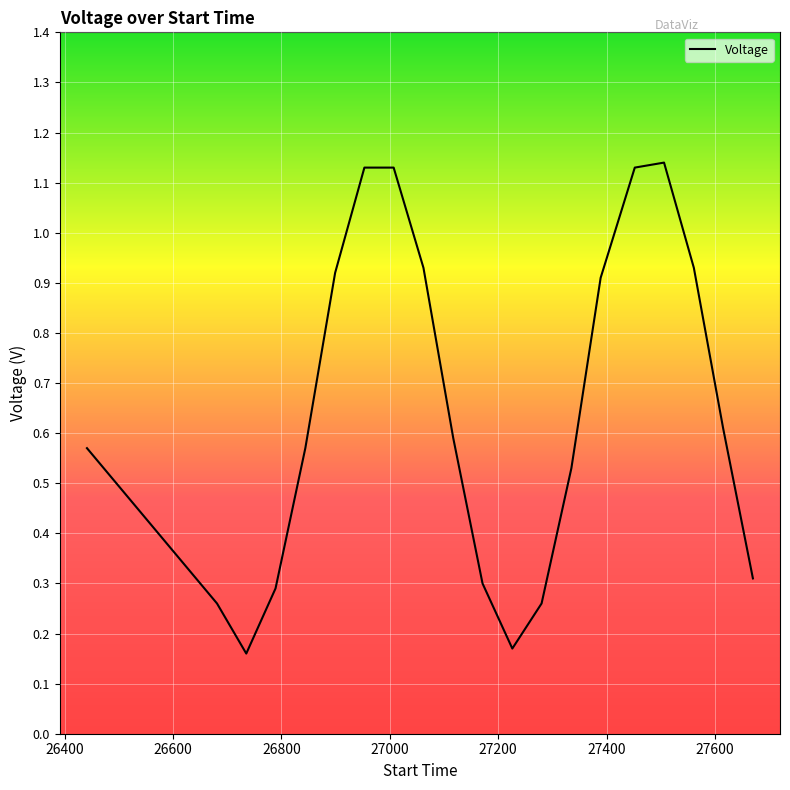

Is this an area chart (filled region under the line)?

No